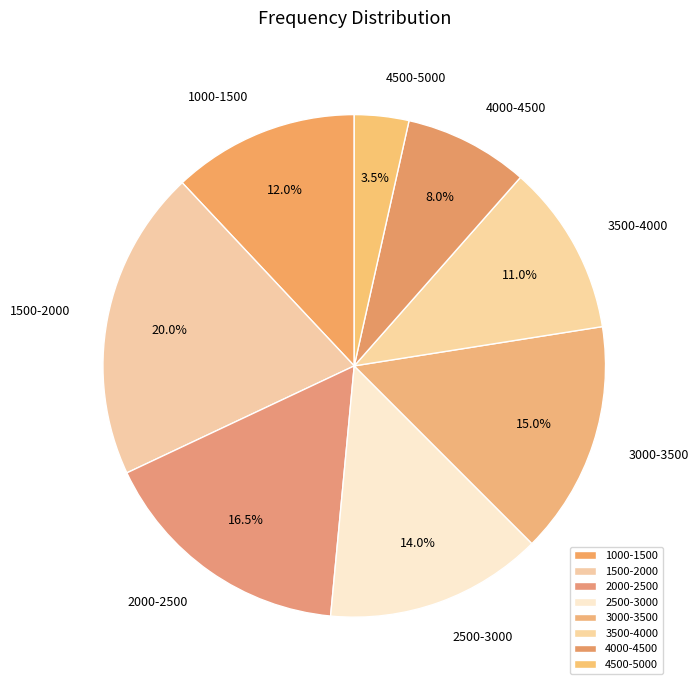

To the nearest percent, what is the average slice percentage?

12%